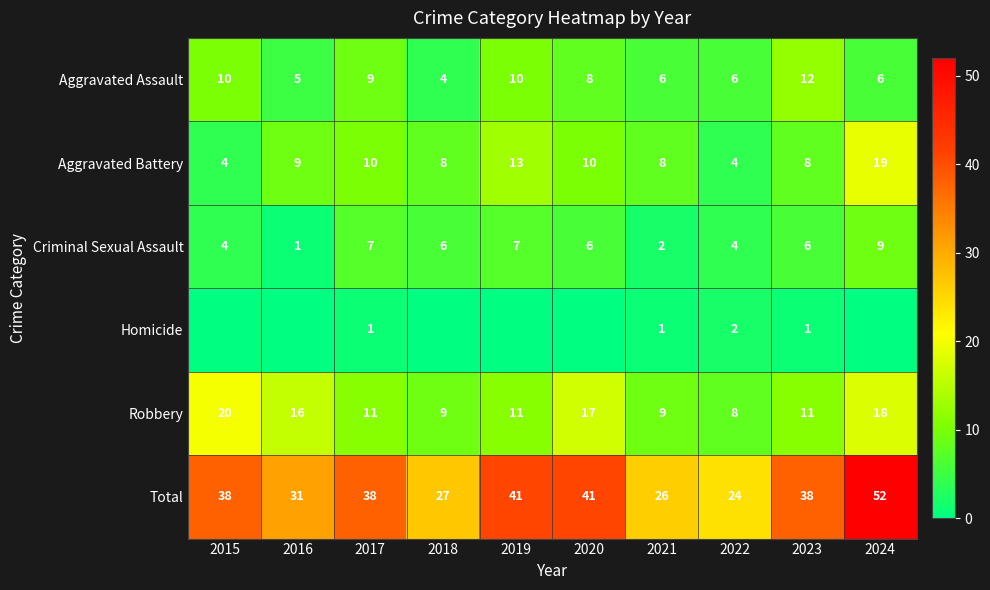

How many series are shown in this chart?

6